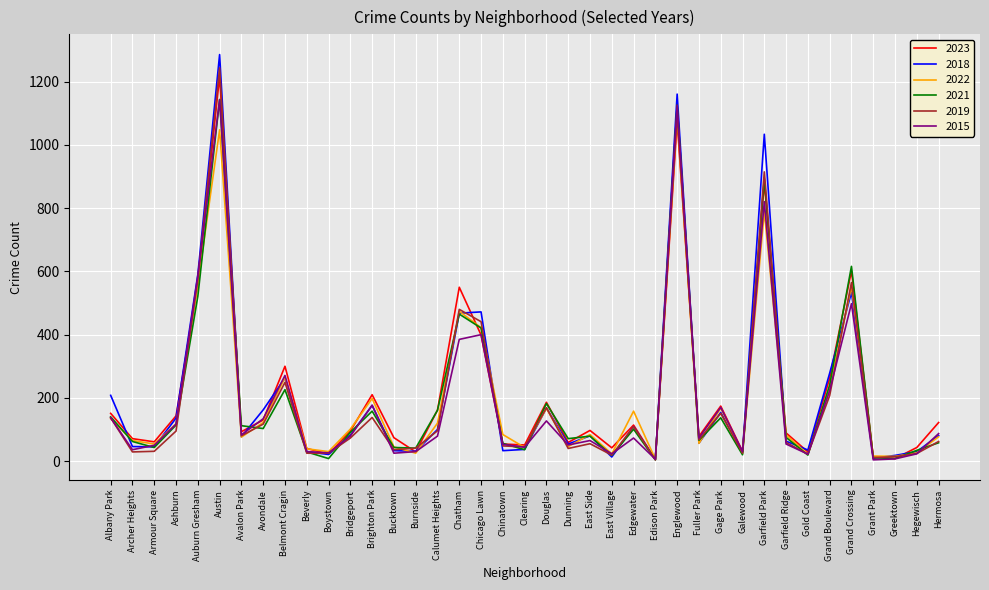

Is the value of 2018 at Avondale greater than the value of 2015 at Garfield Ridge?

Yes